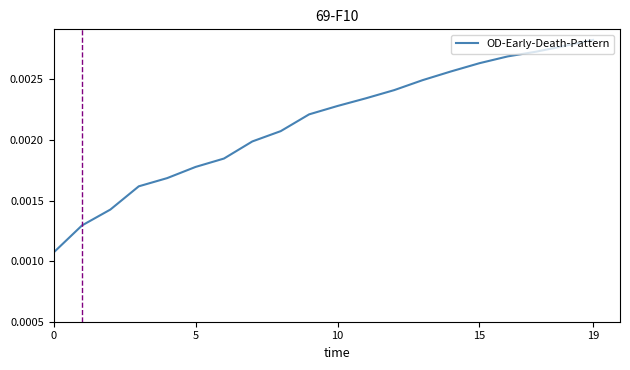

How many distinct data groups are displayed?

1